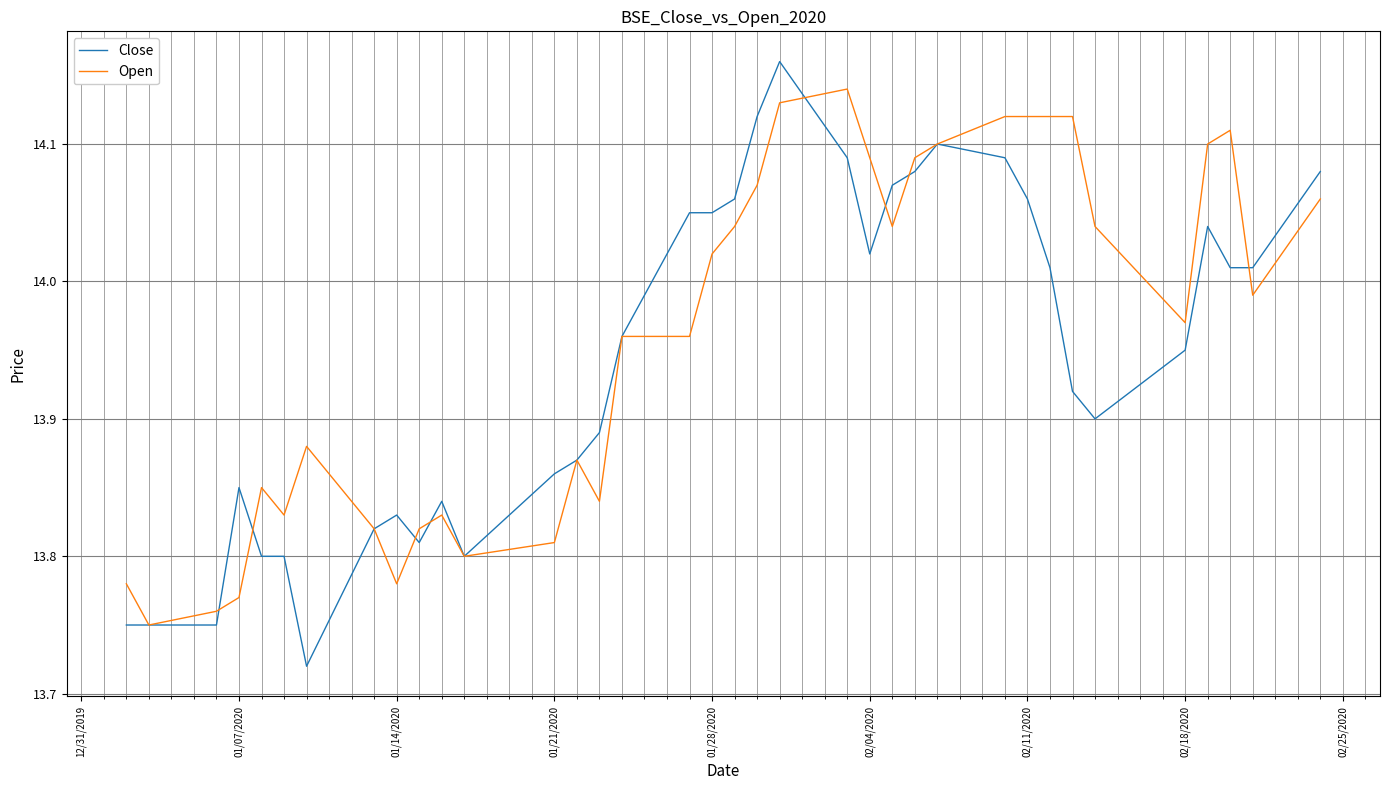

Which series has the widest spread of values?

Close